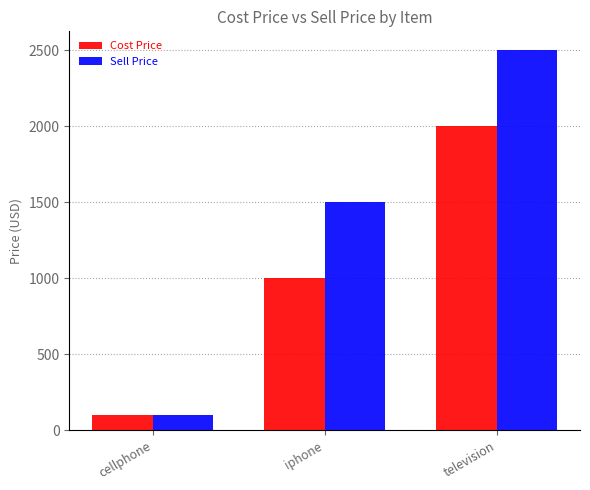

Which series has the widest spread of values?

Sell Price